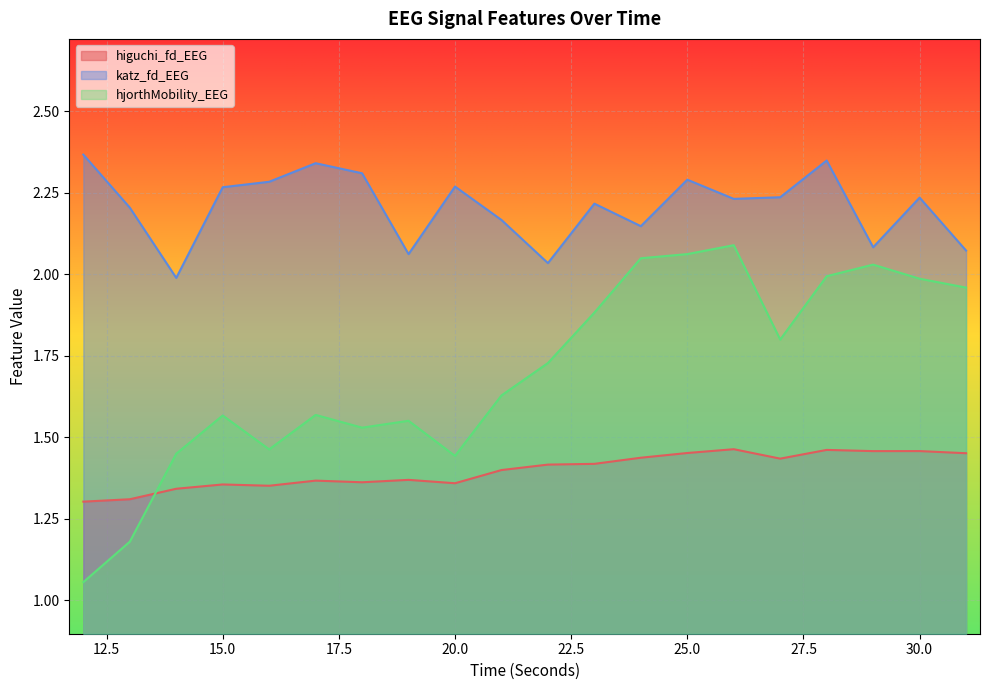

Which category has the highest value in the higuchi_fd_EEG series?

26